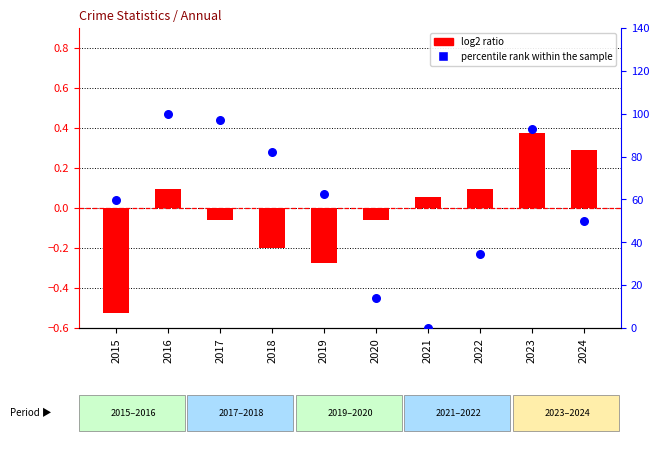

At how many categories does at least one series exceed 24?

8